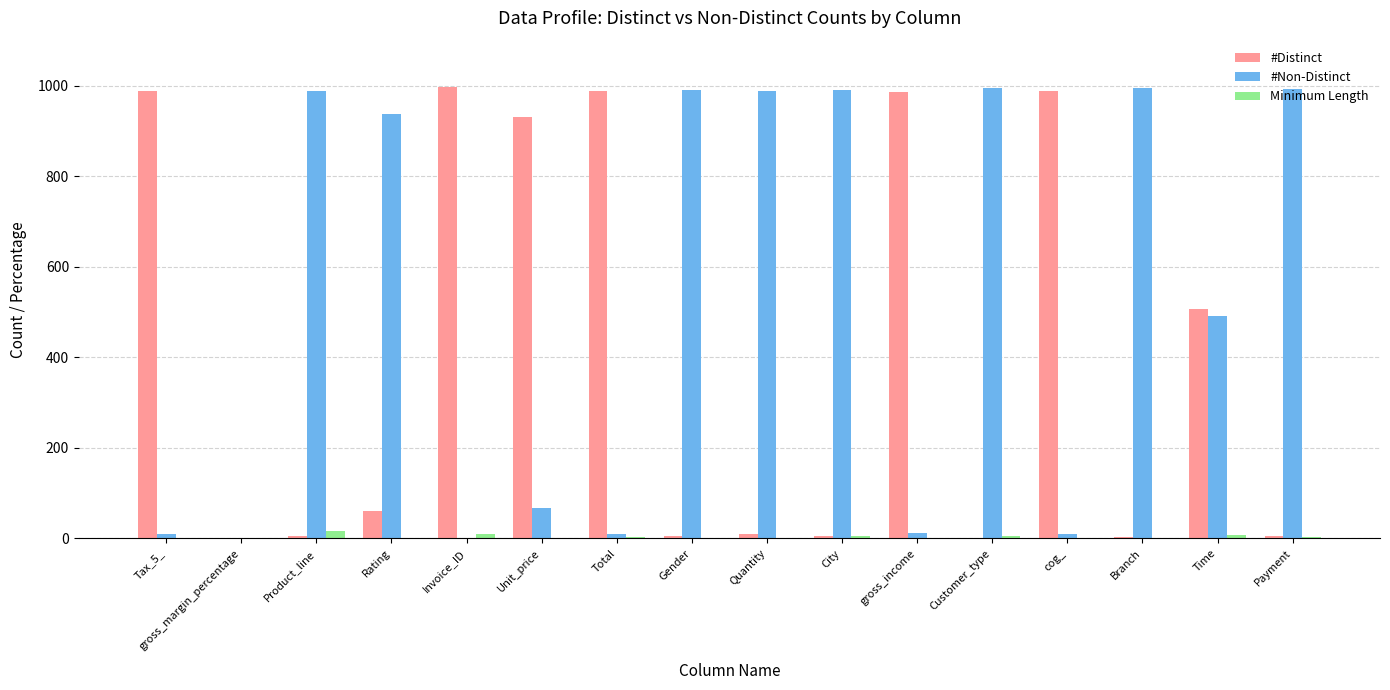

Is the value of #Non-Distinct at Unit_price greater than the value of #Distinct at Total?

No